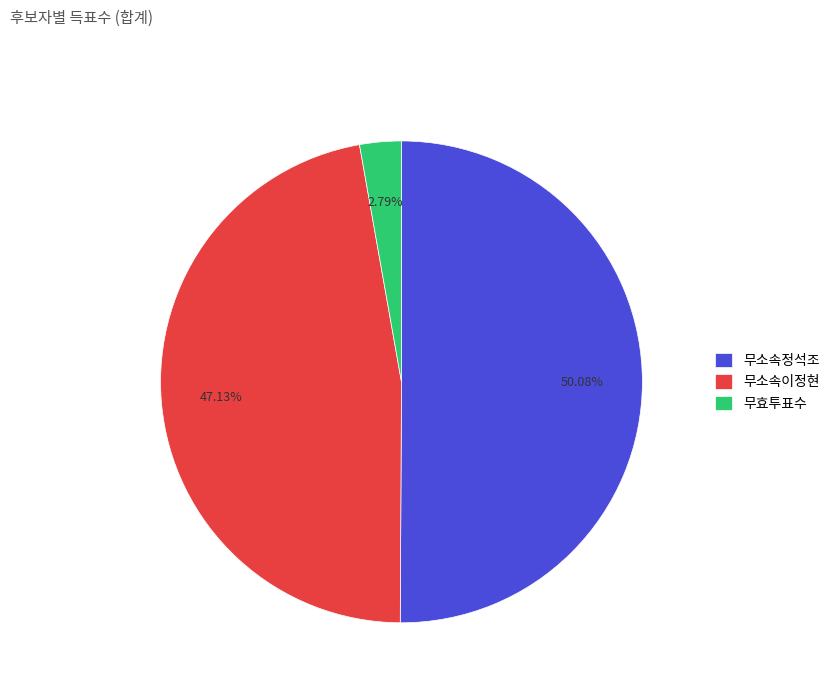

Approximately how many times larger is the value at 무소속정석조 compared to 무효투표수?

17.9